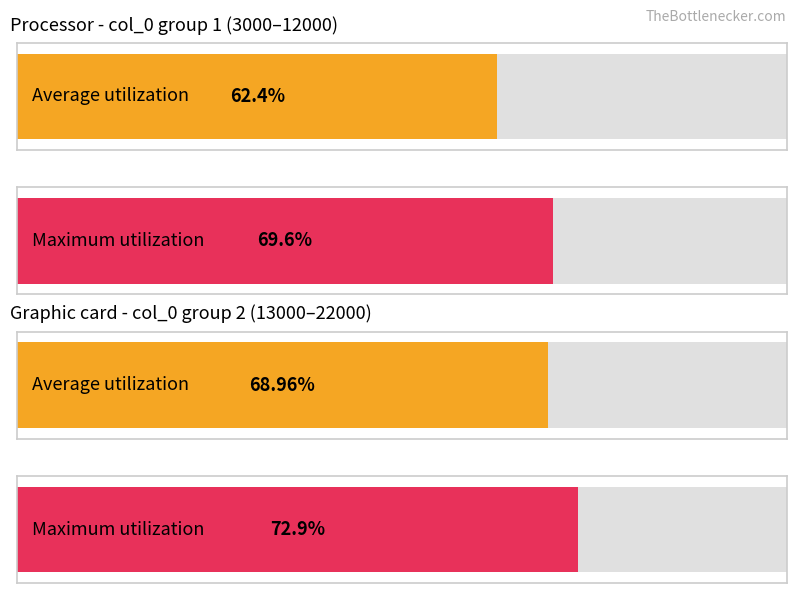

What is the sum of the Average utilization values at 5000 and 10000?

122.0